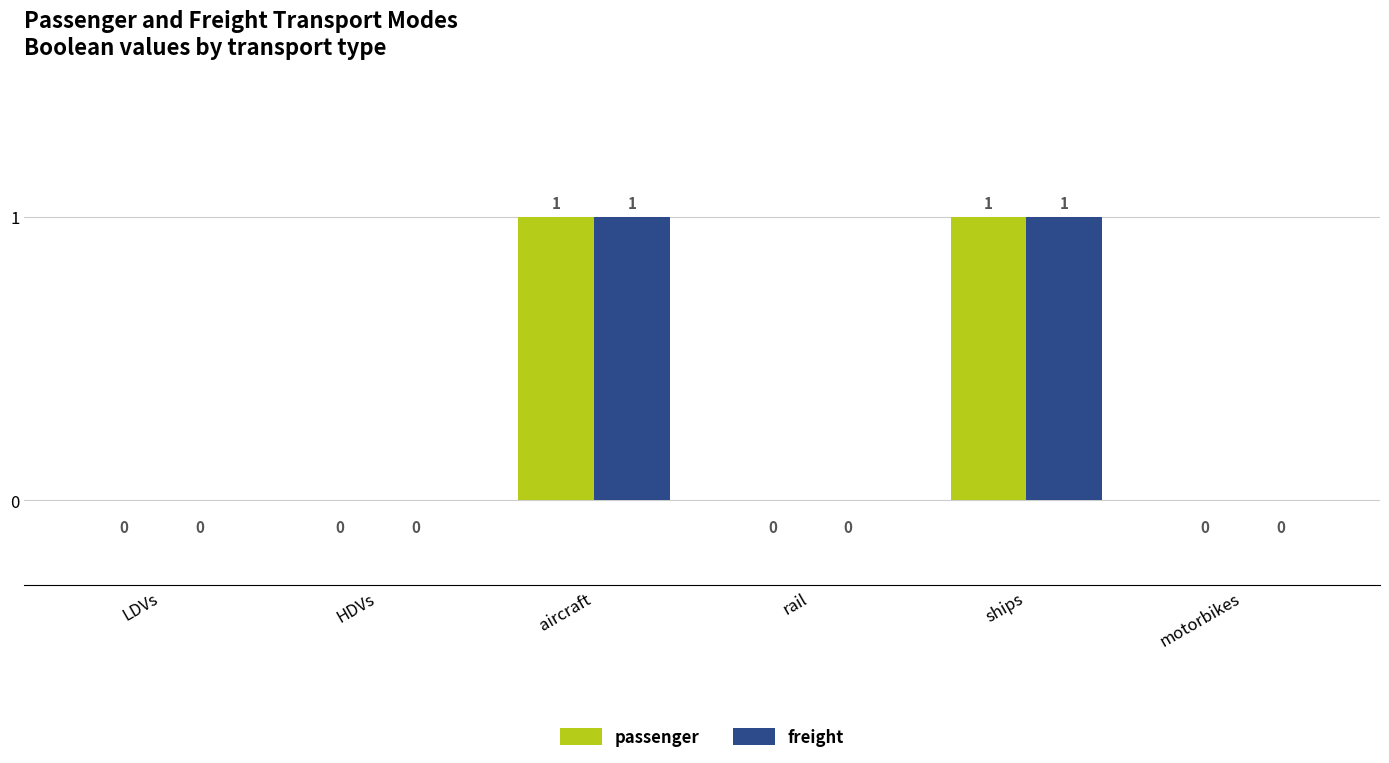

The passenger series shows 0 at motorbikes. True or false?

True